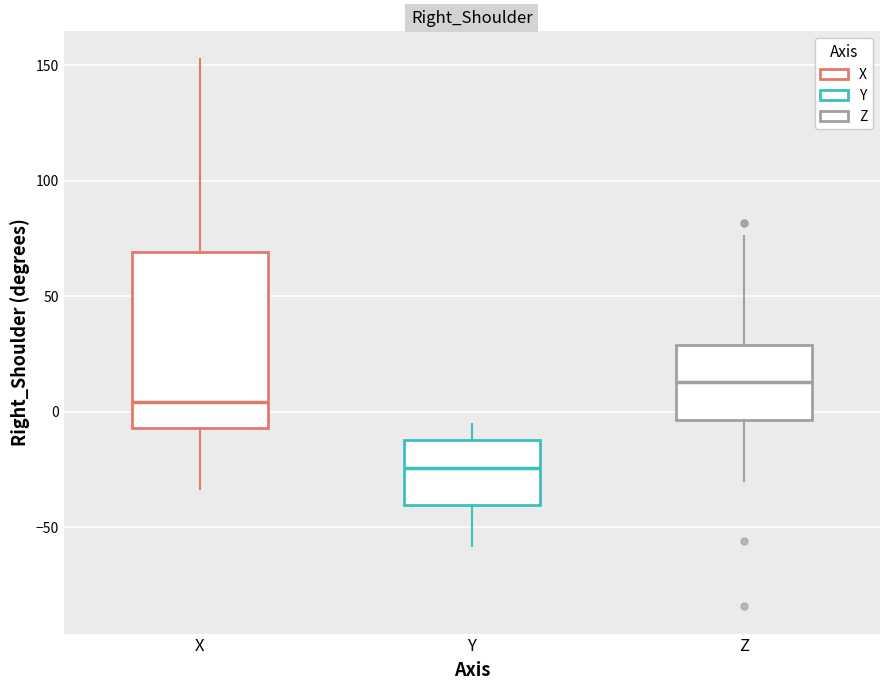

Reading left to right, transcribe this box plot: for each box, give where its median line is, the range the box spans, and where its two whiskers end, as read against the y-axis. The values are not printed on the chart, so give them approximately, as read against the axis.

X: median 5, box -5 to 70, whiskers -35 to 155
Y: median -25, box -40 to -10, whiskers -60 to -5
Z: median 15, box -5 to 30, whiskers -30 to 75